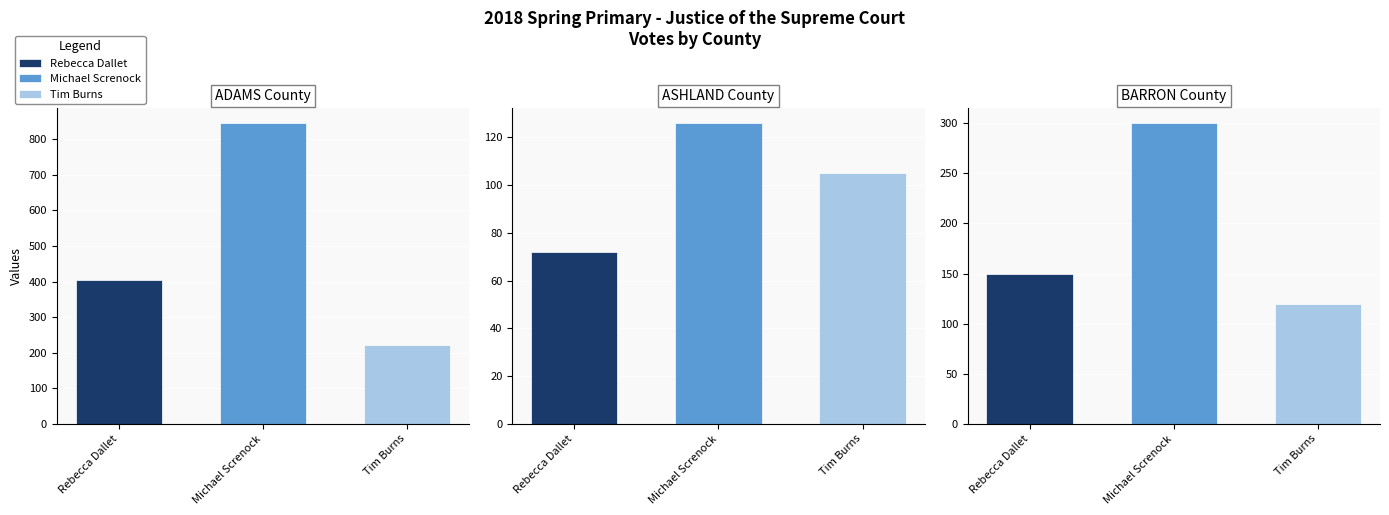

What is the value of the Michael Screnock bar at the 3rd from the left?

300